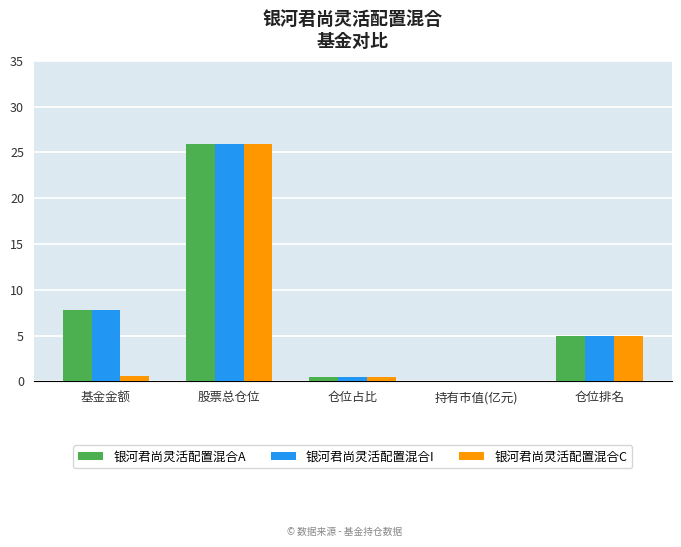

What is the highest value of the 银河君尚灵活配置混合A series?

25.9